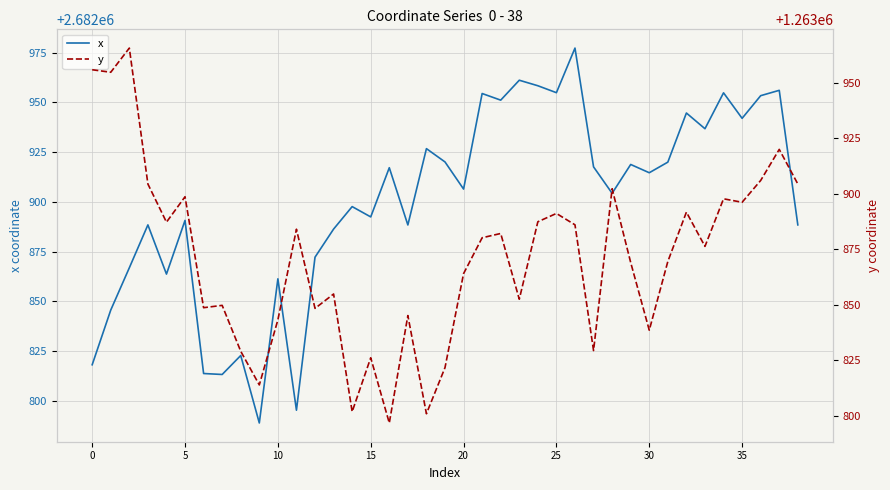

Does the chart display data point markers on the line(s)?

No